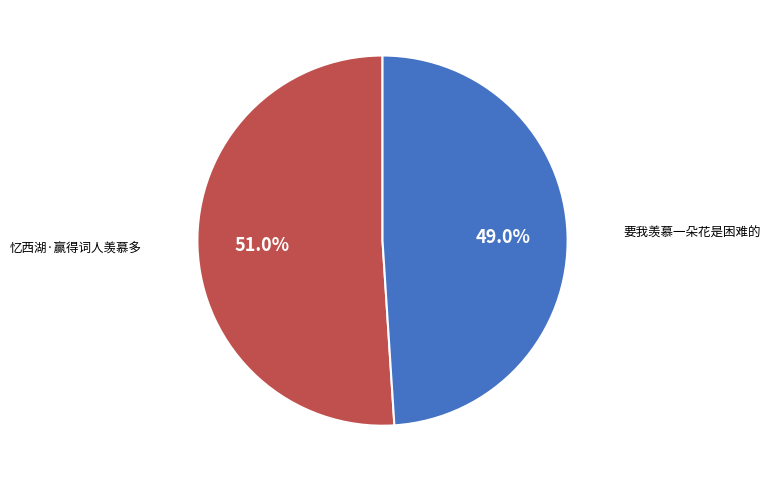

Rank the categories by value from lowest to highest.

要我羡慕一朵花是困难的, 忆西湖·赢得词人羡慕多